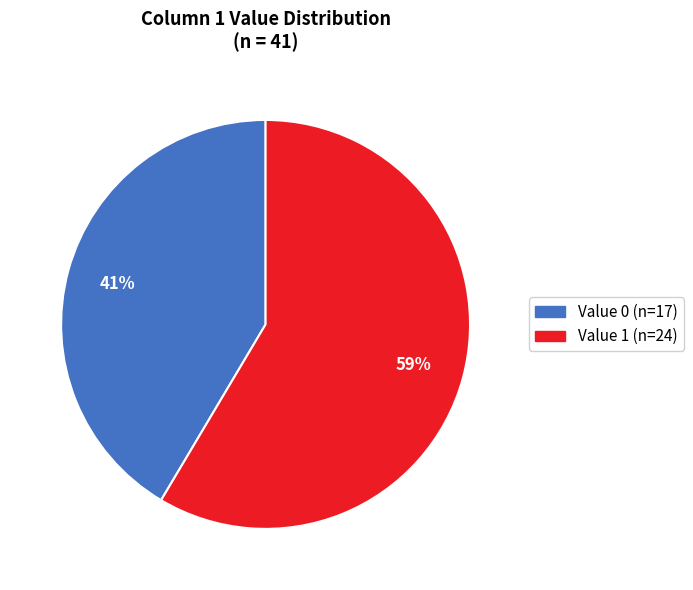

How many segments does this pie chart have?

2